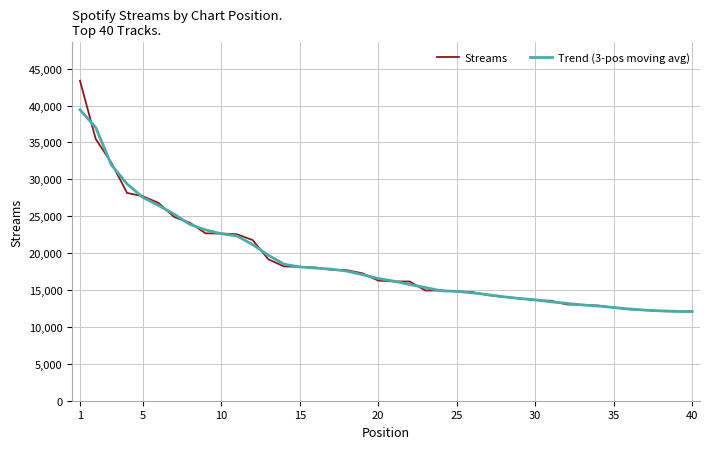

Rank the series by their maximum value, from lowest to highest.

Trend (3-pos moving avg), Streams